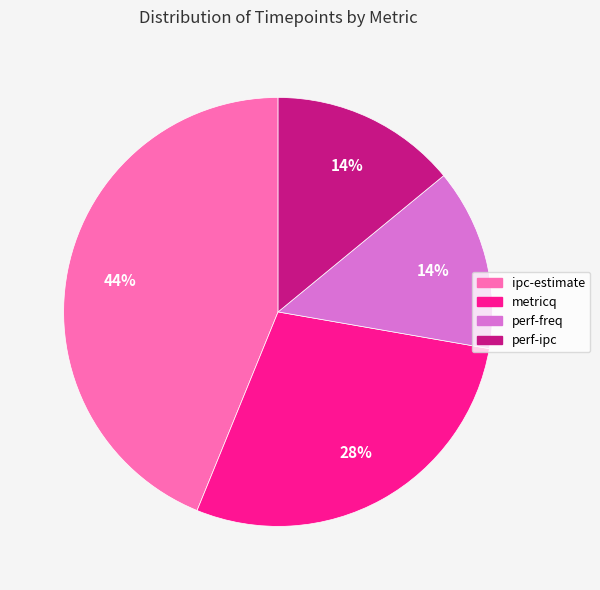

To the nearest percent, what is the average slice percentage?

25%